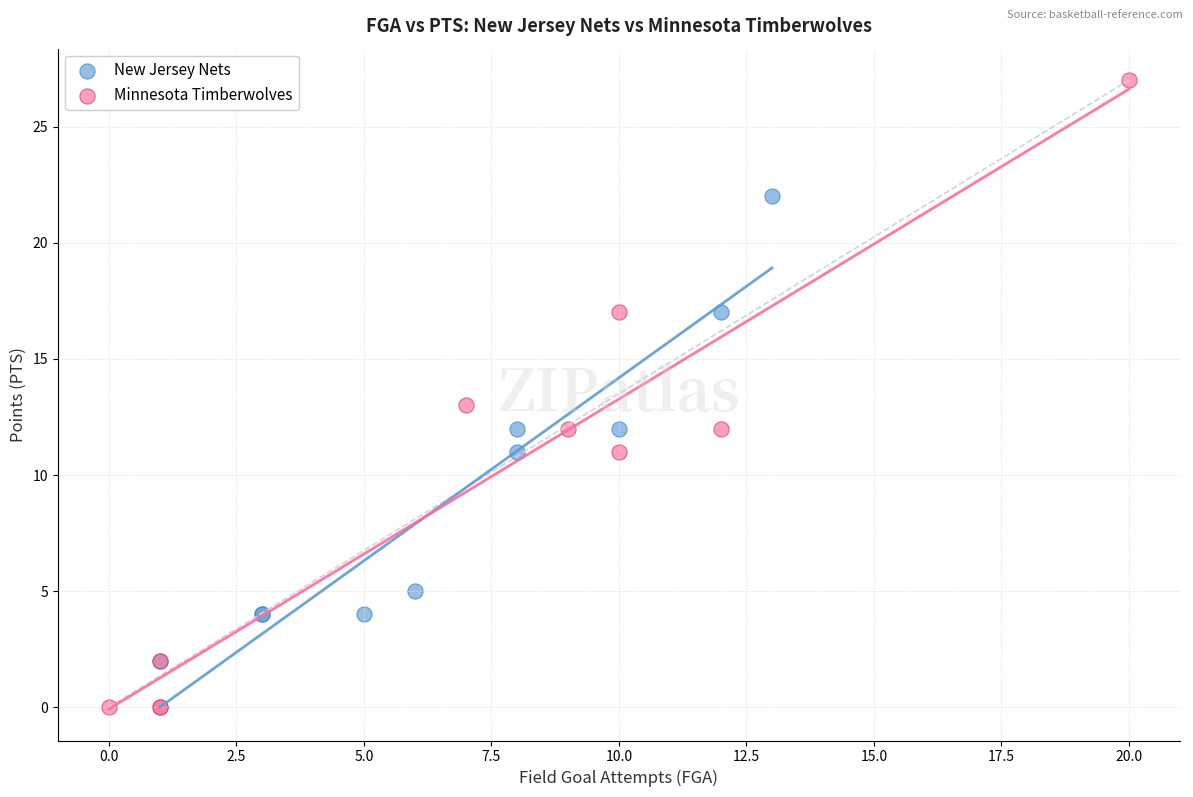

Which series reaches the minimum Y coordinate?

Minnesota Timberwolves